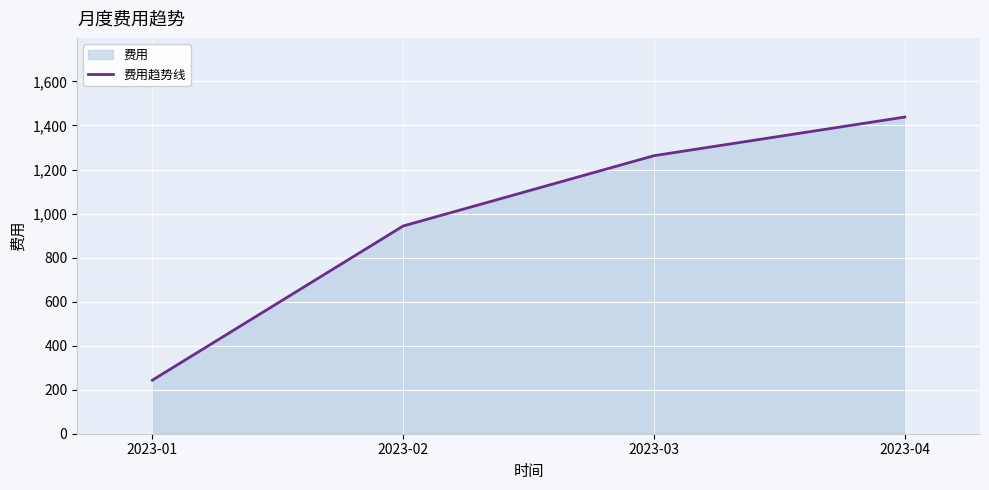

Approximately how many times larger is the value at 2023-01 compared to 2023-03?

0.2